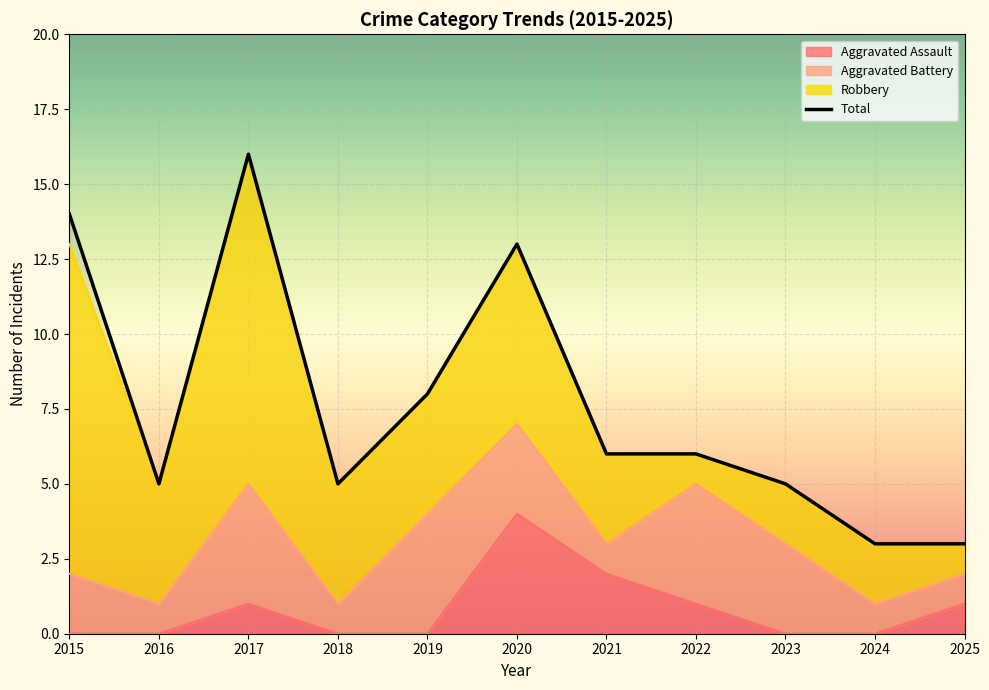

In Aggravated Assault, how many points are higher than both neighbors (excluding endpoints)?

2